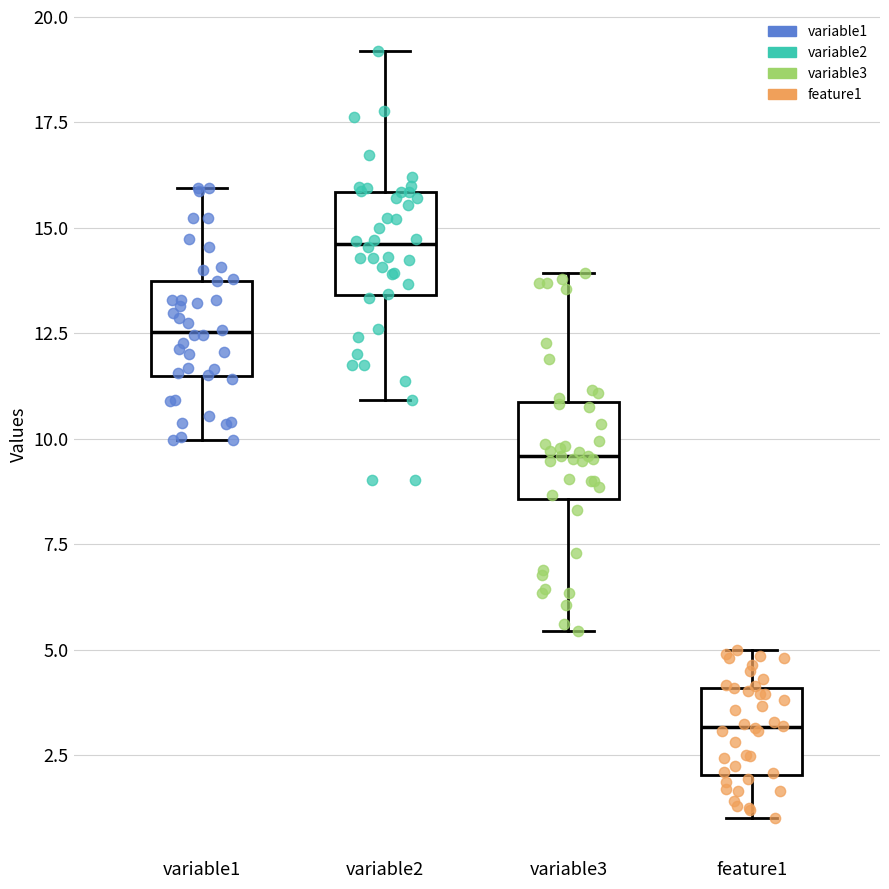

Reading left to right, read every box against the y-axis: the position of its median line, the range the box covers, and the ends of its whiskers. The values are not printed on the chart, so give them approximately, as read against the axis.

variable1: median 12.5, box 11.5 to 14.0, whiskers 10.0 to 16.0
variable2: median 14.5, box 13.5 to 16.0, whiskers 11.0 to 19.0
variable3: median 9.5, box 8.5 to 11.0, whiskers 5.5 to 14.0
feature1: median 3.0, box 2.0 to 4.0, whiskers 1.0 to 5.0